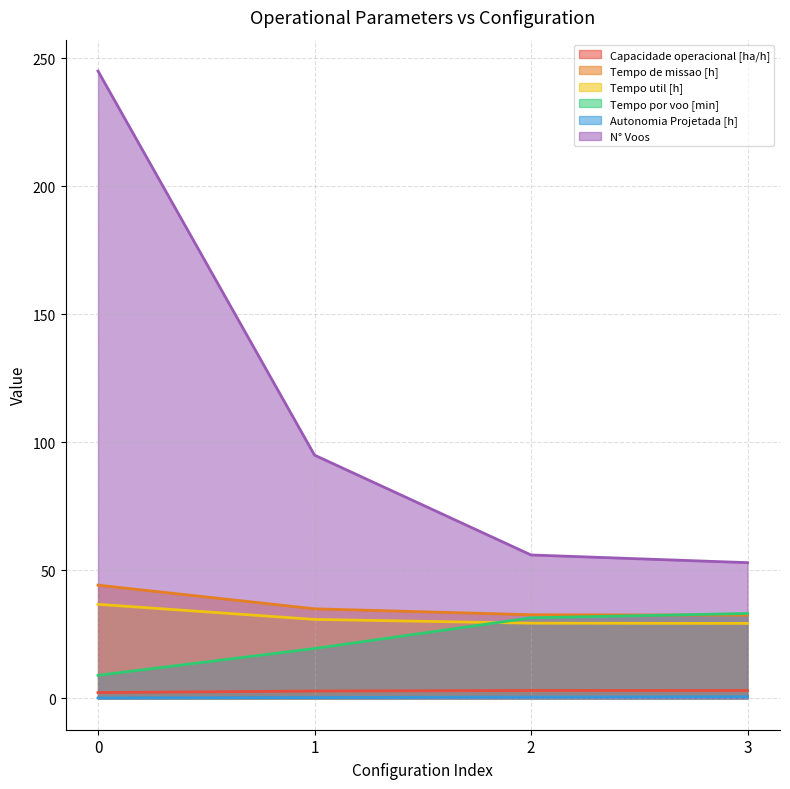

True or false: Tempo por voo [min] has a value of 48.1 at 2.

False